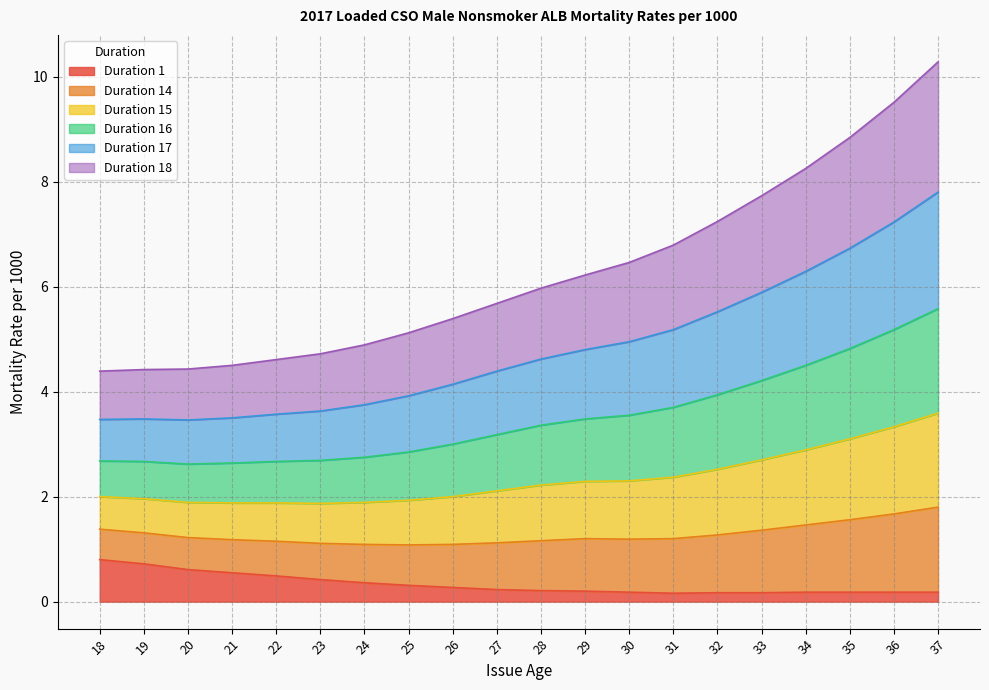

List the labels in order of Duration 14 value, largest first.

37, 36, 35, 34, 33, 32, 31, 30, 29, 28, 27, 26, 25, 24, 23, 22, 21, 20, 19, 18